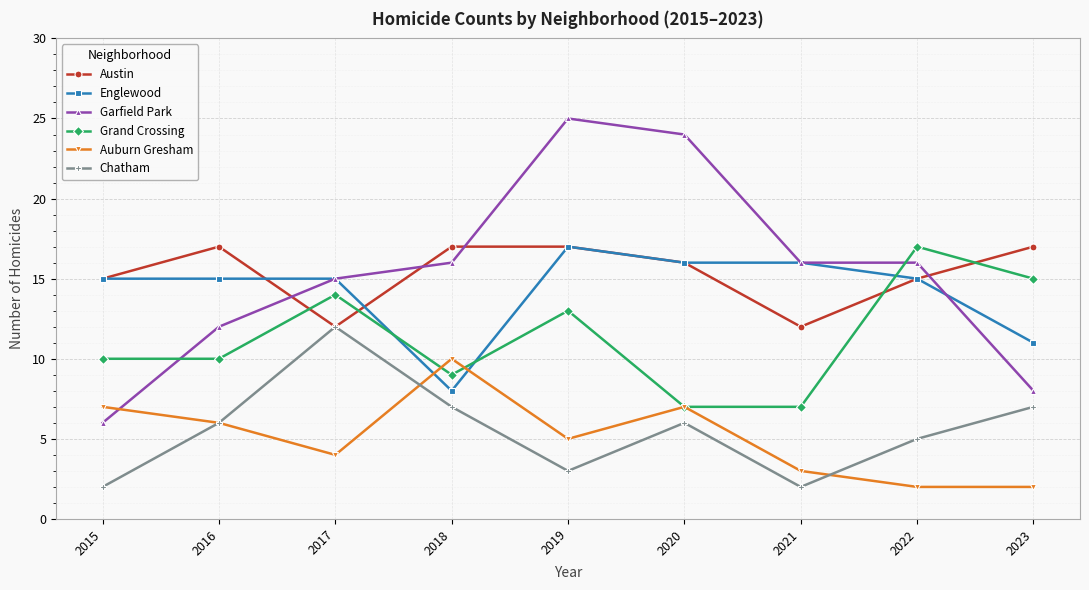

At which category is the sum across all series the highest?

2019